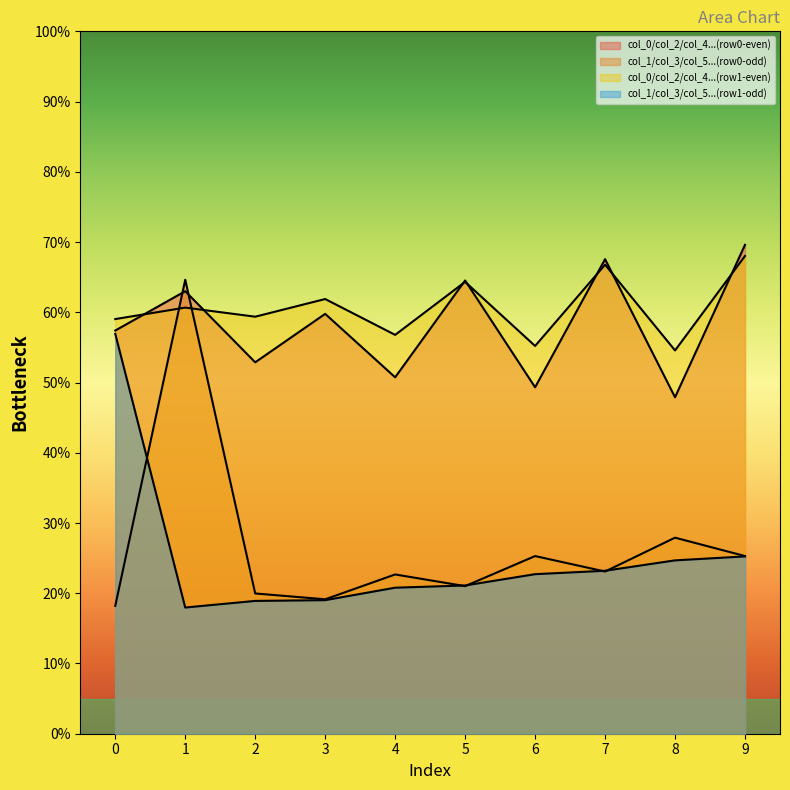

How many lines are shown in the chart?

4